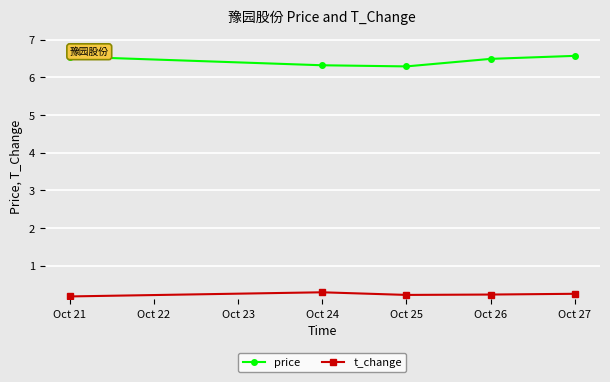

Which series has the largest total across all categories?

price